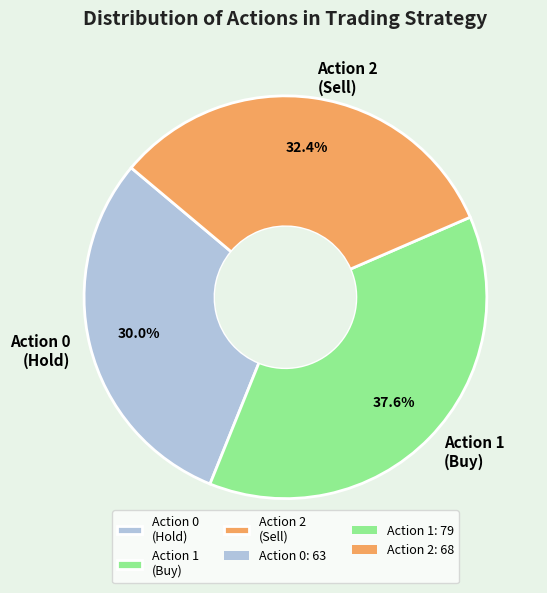

Is it true that Action 1 is 46% of the pie?

False